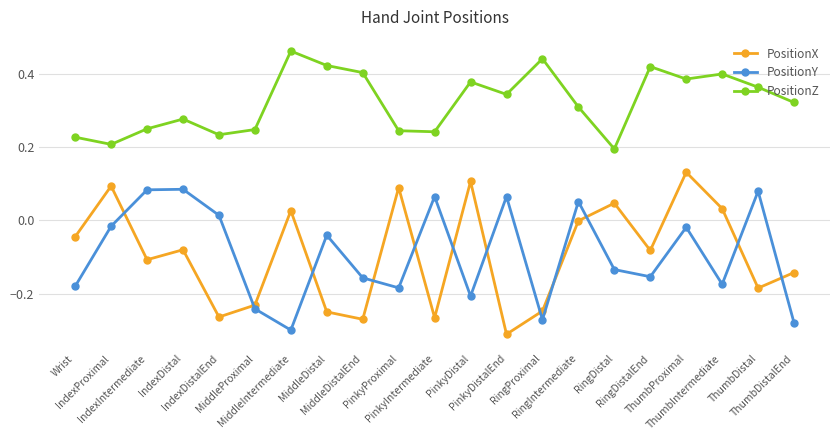

Rank the series by their maximum value, from lowest to highest.

PositionY, PositionX, PositionZ